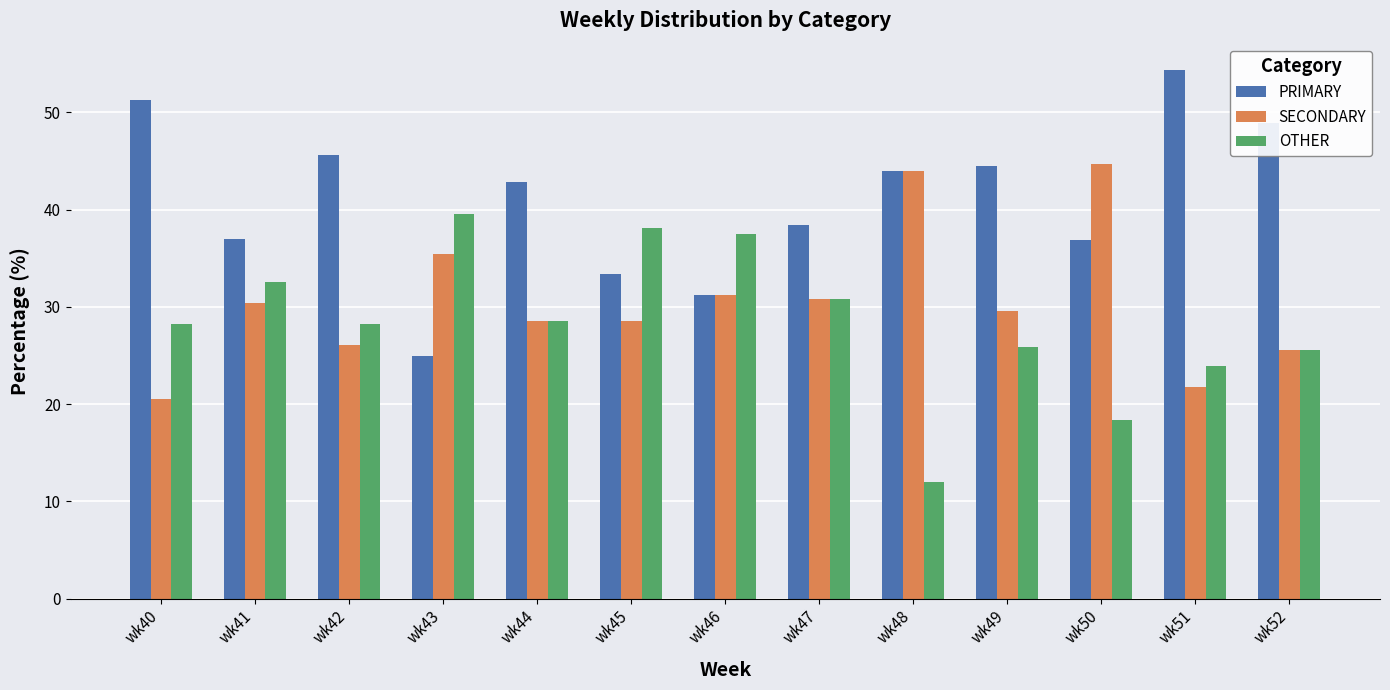

What is the lowest value of the PRIMARY series?

25.0